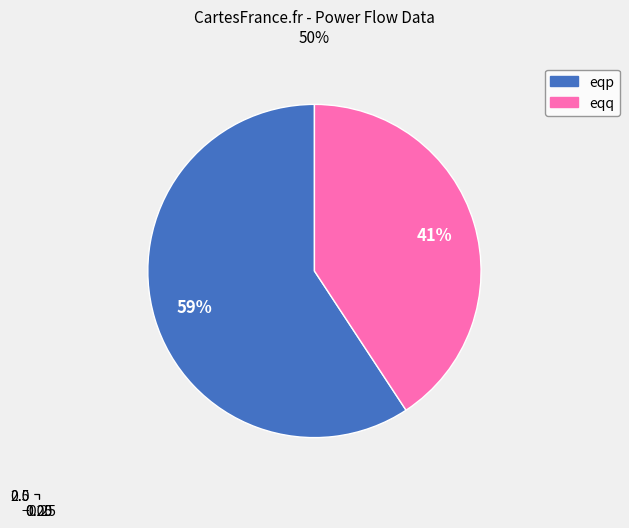

To the nearest percent, what is the average slice percentage?

50%